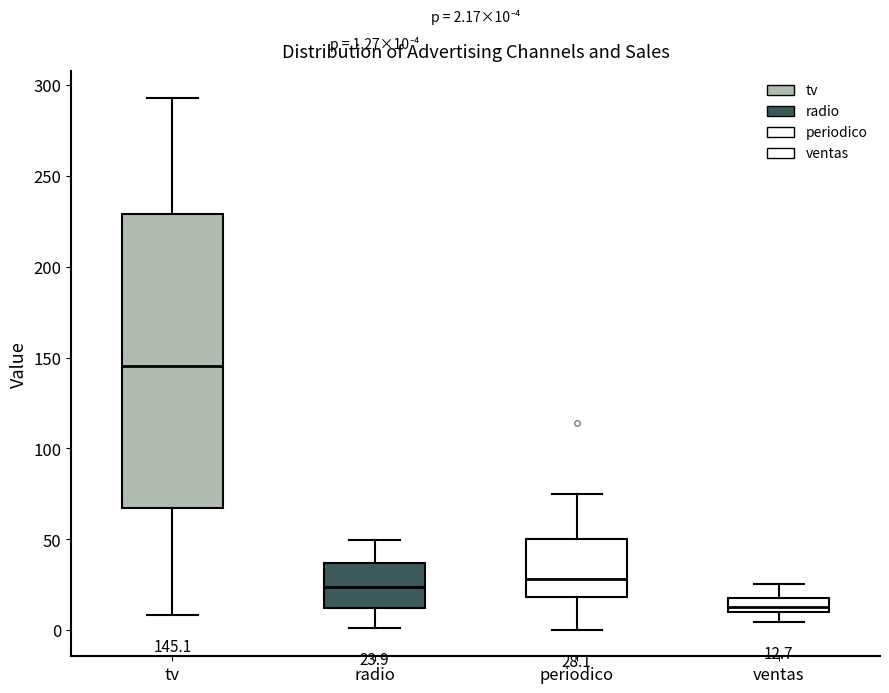

Which box has the lowest median line?

ventas